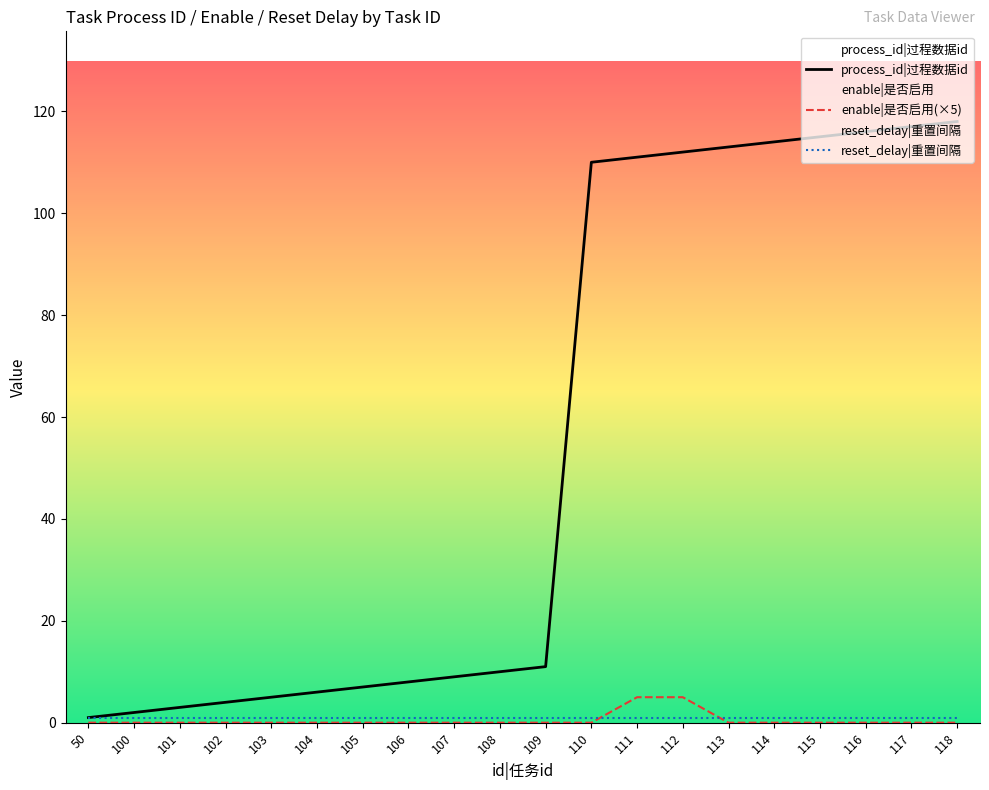

Which category has the highest value in the process_id series?

118